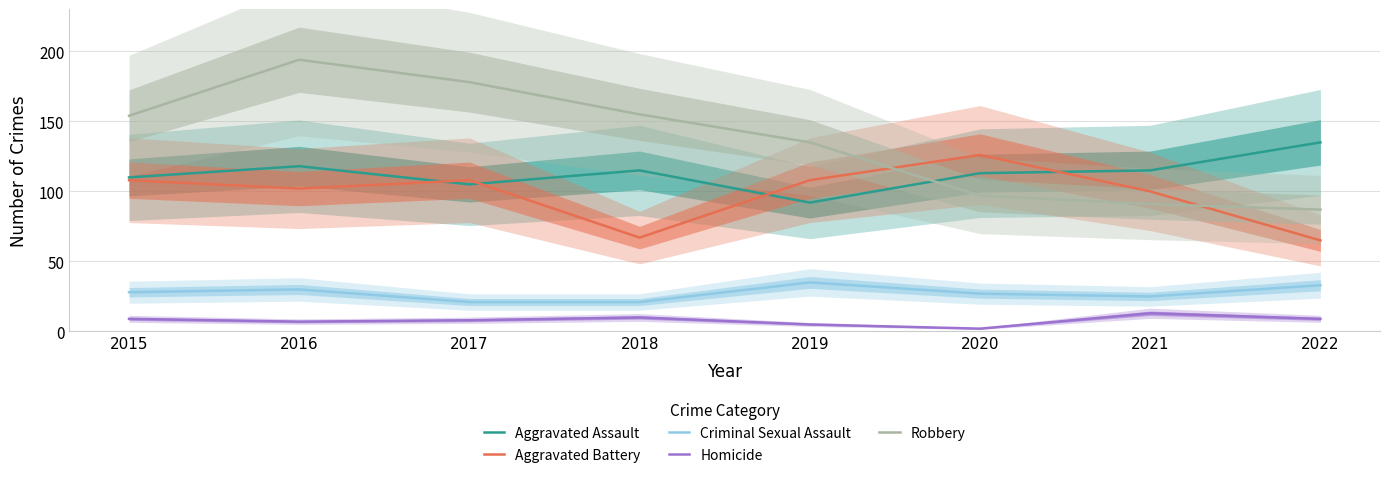

What are all the series names shown in the legend?

Aggravated Assault, Aggravated Battery, Criminal Sexual Assault, Homicide, Robbery